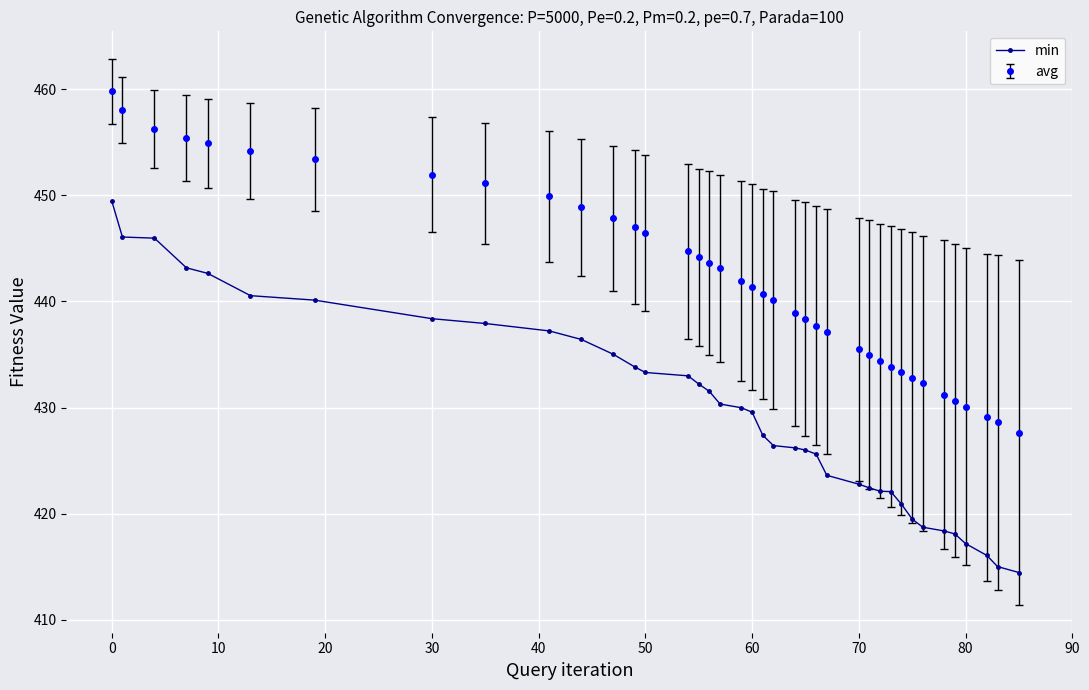

What is the difference between the maximum and minimum values in the min series?

35.0